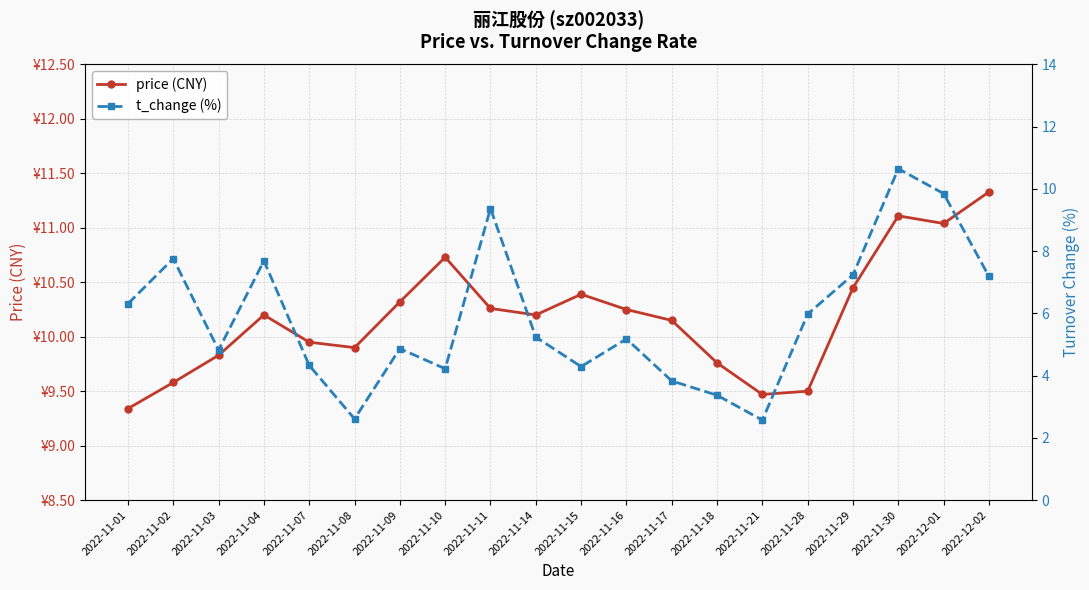

Rank the categories by t_change (%) value from lowest to highest.

2022-11-21, 2022-11-08, 2022-11-18, 2022-11-17, 2022-11-10, 2022-11-15, 2022-11-07, 2022-11-03, 2022-11-09, 2022-11-16, 2022-11-14, 2022-11-28, 2022-11-01, 2022-12-02, 2022-11-29, 2022-11-04, 2022-11-02, 2022-11-11, 2022-12-01, 2022-11-30